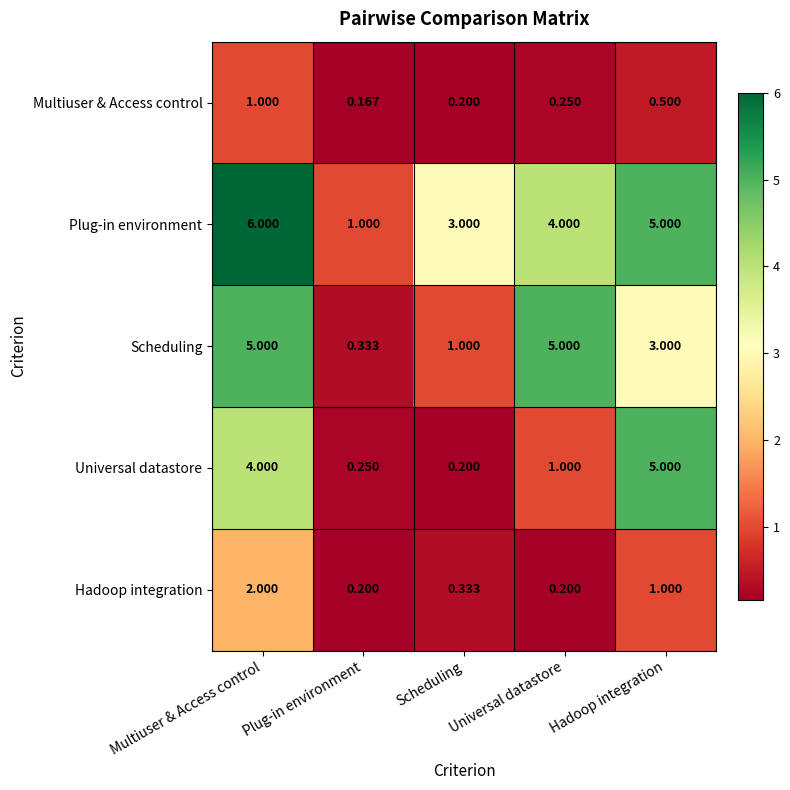

At which label is Plug-in environment closest to 3?

Scheduling